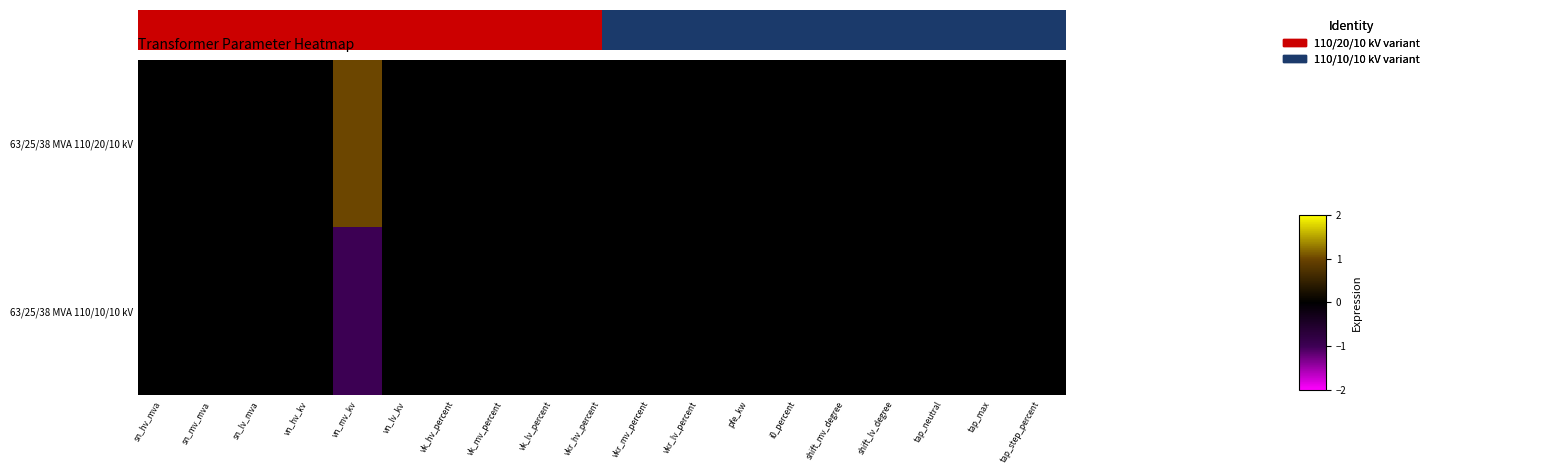

Reading left to right, list all the values displayed in this chart.

63/25/38 MVA 110/20/10 kV: sn_hv_mva=0	sn_mv_mva=0	sn_lv_mva=0	vn_hv_kv=0	vn_mv_kv=1	vn_lv_kv=0	vk_hv_percent=0	vk_mv_percent=0	vk_lv_percent=0	vkr_hv_percent=0	vkr_mv_percent=0	vkr_lv_percent=0	pfe_kw=0	i0_percent=0	shift_mv_degree=0	shift_lv_degree=0	tap_neutral=0	tap_max=0	tap_step_percent=0
63/25/38 MVA 110/10/10 kV: sn_hv_mva=0	sn_mv_mva=0	sn_lv_mva=0	vn_hv_kv=0	vn_mv_kv=-1	vn_lv_kv=0	vk_hv_percent=0	vk_mv_percent=0	vk_lv_percent=0	vkr_hv_percent=0	vkr_mv_percent=0	vkr_lv_percent=0	pfe_kw=0	i0_percent=0	shift_mv_degree=0	shift_lv_degree=0	tap_neutral=0	tap_max=0	tap_step_percent=0